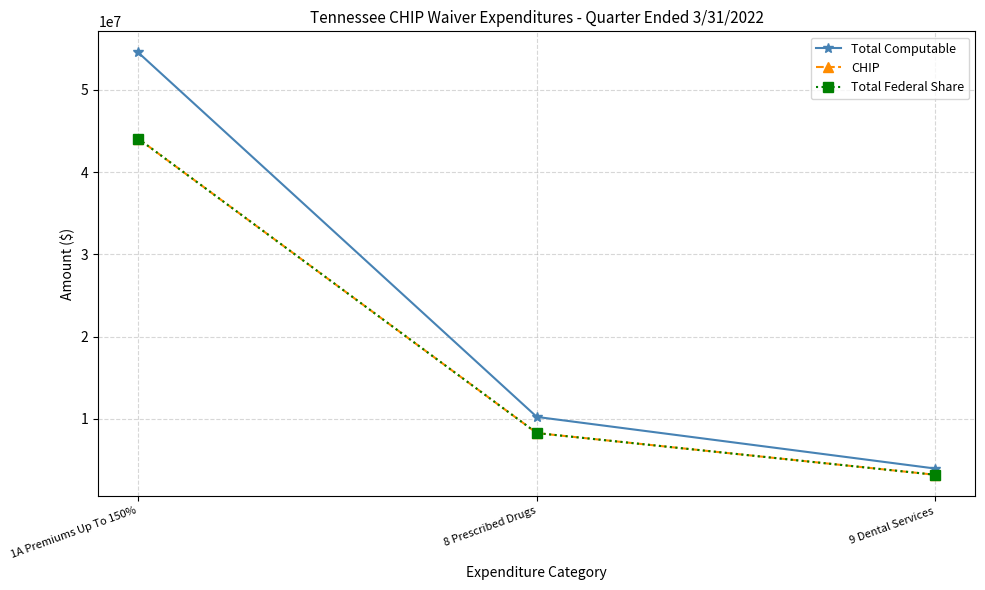

Which category has the highest value in the Total Federal Share series?

1A Premiums Up To 150%